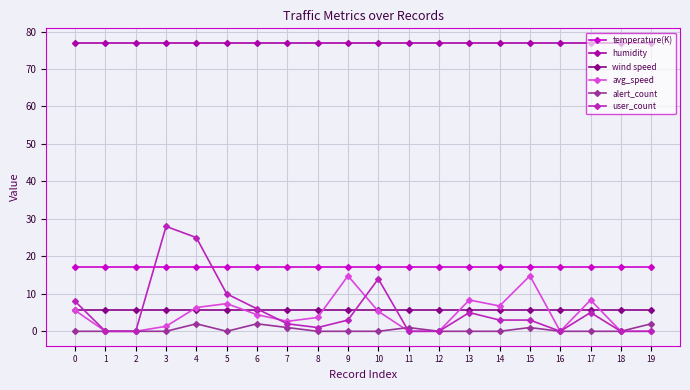

True or false: user_count has more than 0 interior local peaks.

True